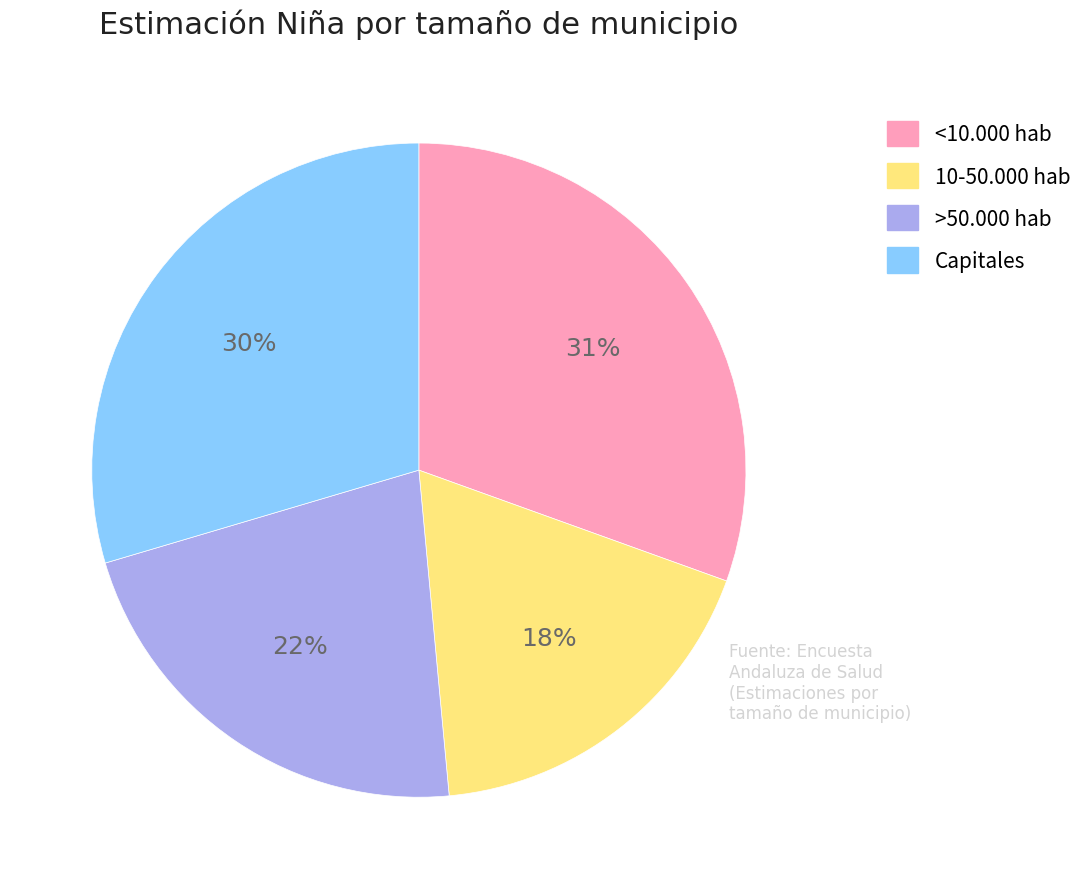

To the nearest percent, what is the average slice percentage?

25%